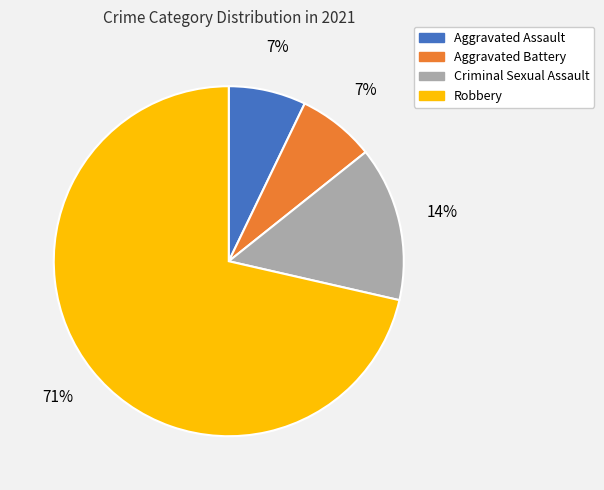

How many segments does this pie chart have?

4